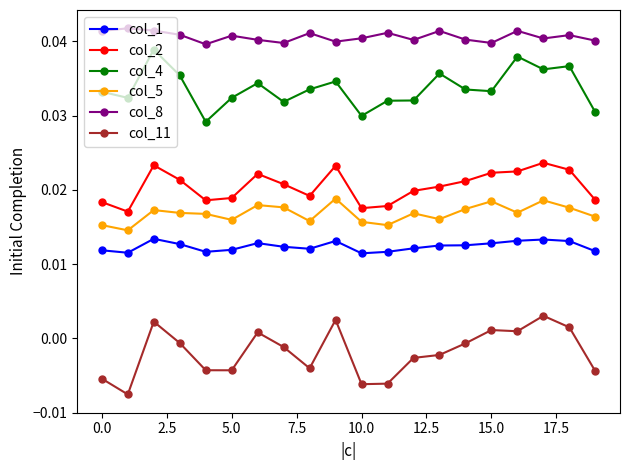

True or false: col_5 has more than 0 interior local peaks.

True